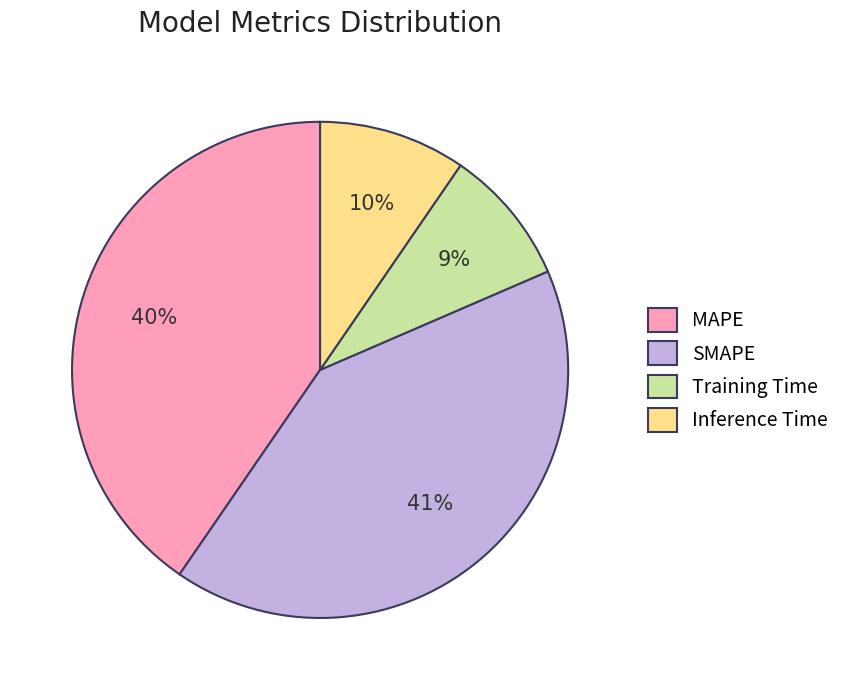

To the nearest percent, what portion does MAPE represent?

40%